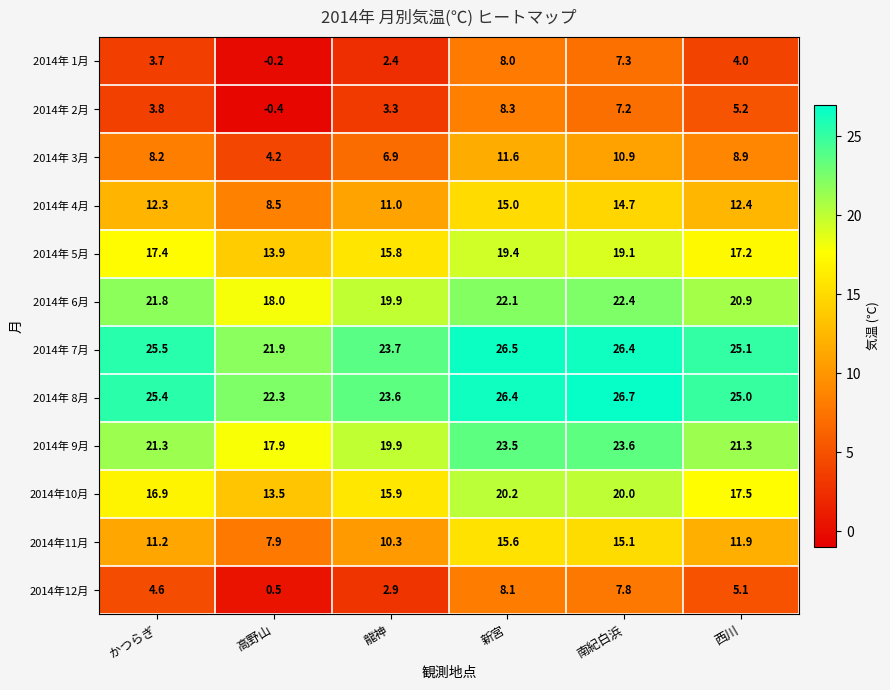

At which label is 2014年 2月 closest to 3?

龍神